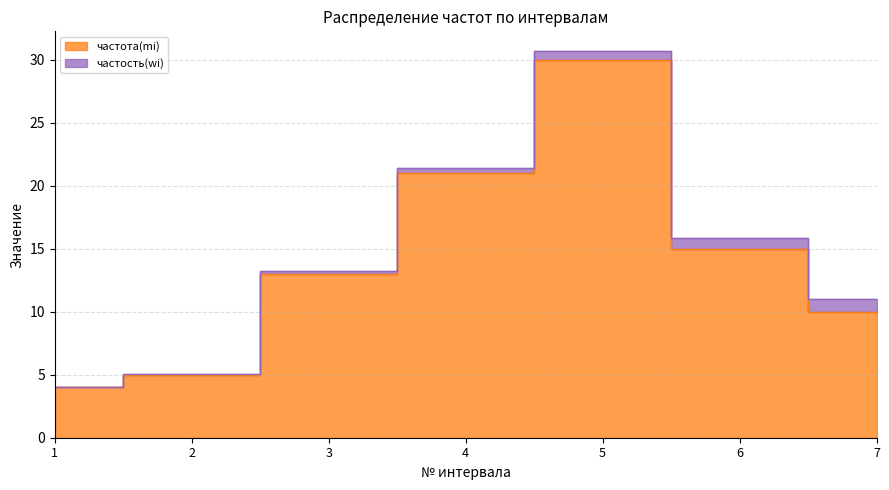

What is the greatest value displayed?

30